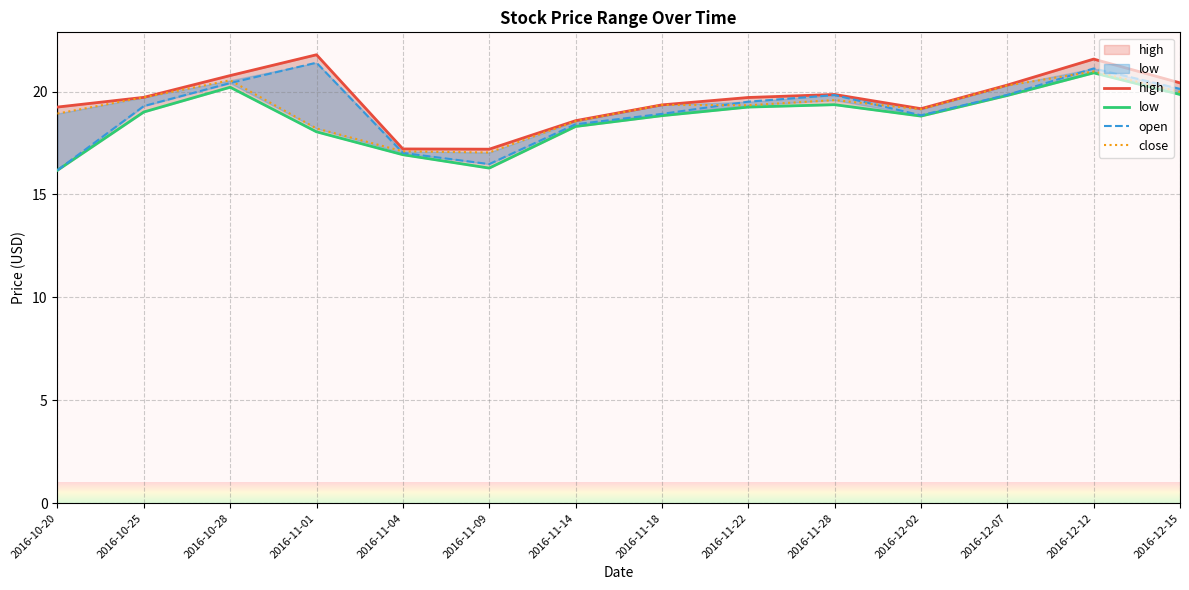

Which category has the highest value across all series?

2016-11-01